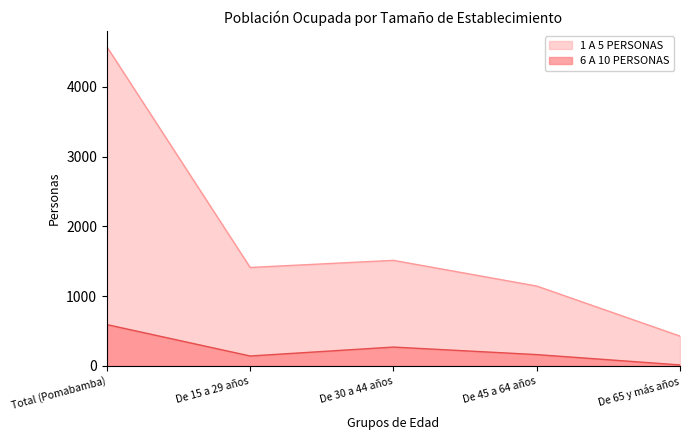

What is the highest value of the 6 A 10 PERSONAS series?

593